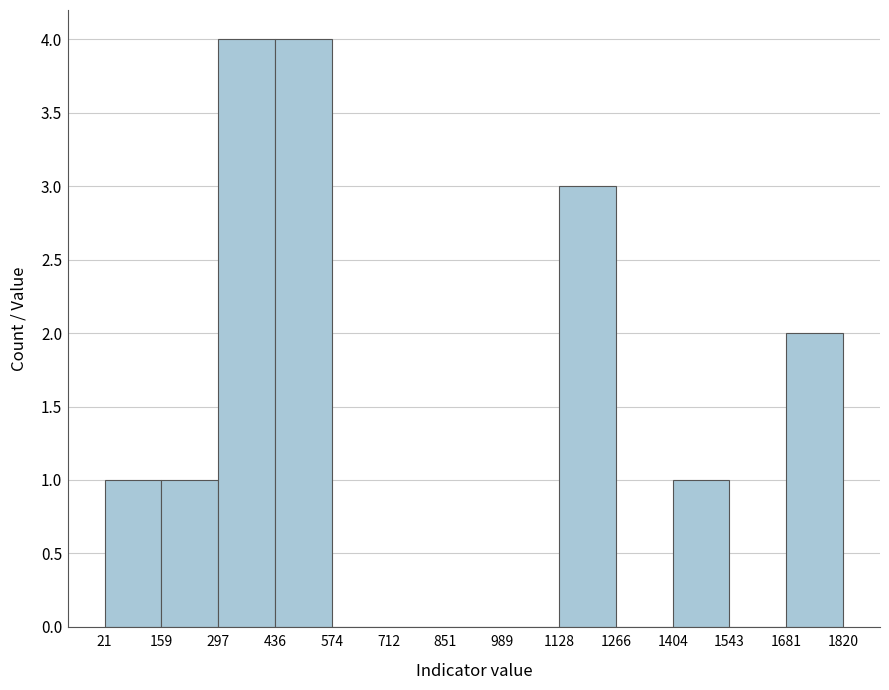

Reading left to right, transcribe this chart: for each bar, give the range it covers on the x-axis and its height. The values are not printed on the chart, so give them approximately, as read against the axis.

21 to 159: 1
159 to 297: 1
297 to 436: 4
436 to 574: 4
574 to 712: 0
712 to 851: 0
851 to 989: 0
989 to 1128: 0
1128 to 1266: 3
1266 to 1404: 0
1404 to 1543: 1
1543 to 1681: 0
1681 to 1820: 2